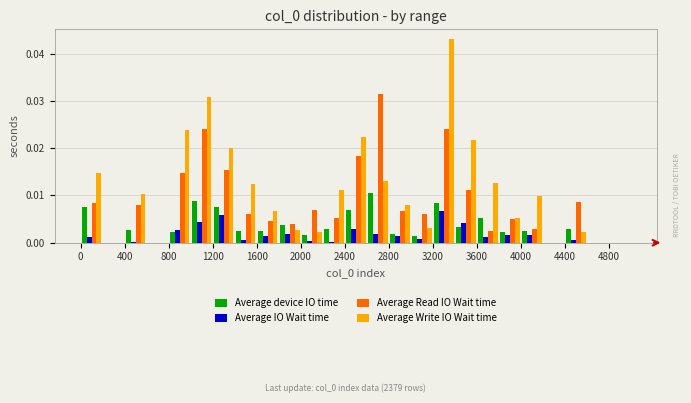

In the Average Write IO Wait time series, which range on the x-axis has the tallest bar?

3200 to 3400